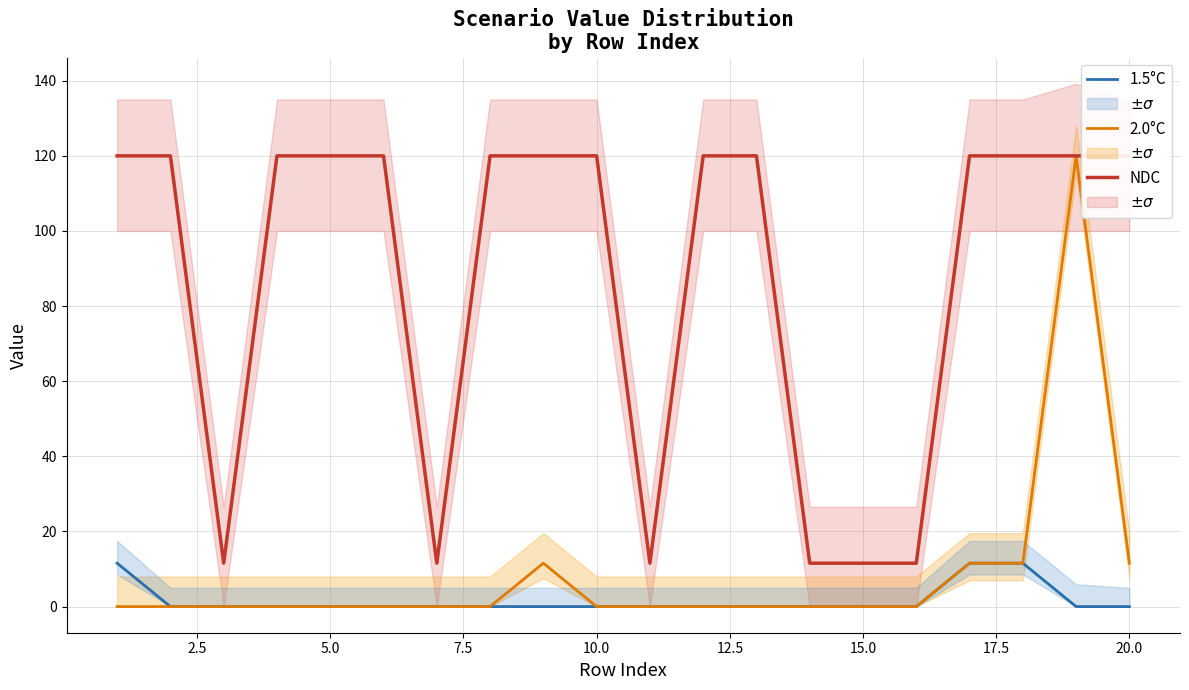

True or false: 2.0°C and 1.5°C intersect in this chart.

False